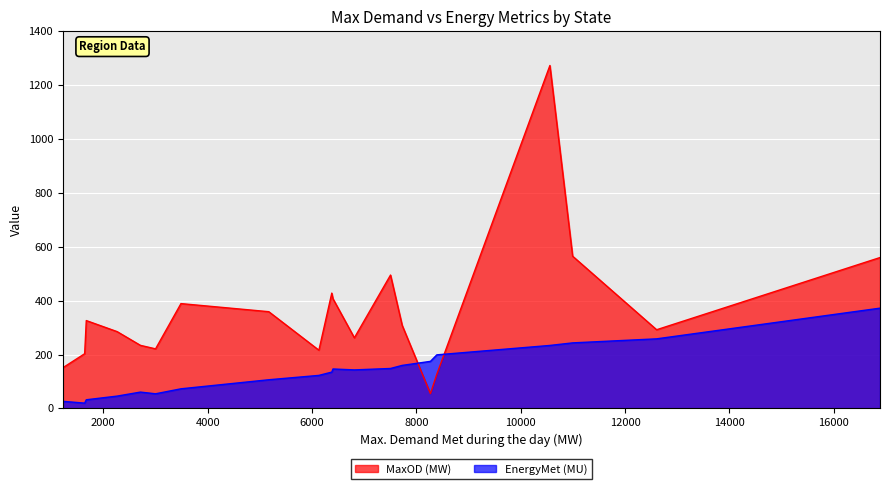

How many data points does each series have?

20